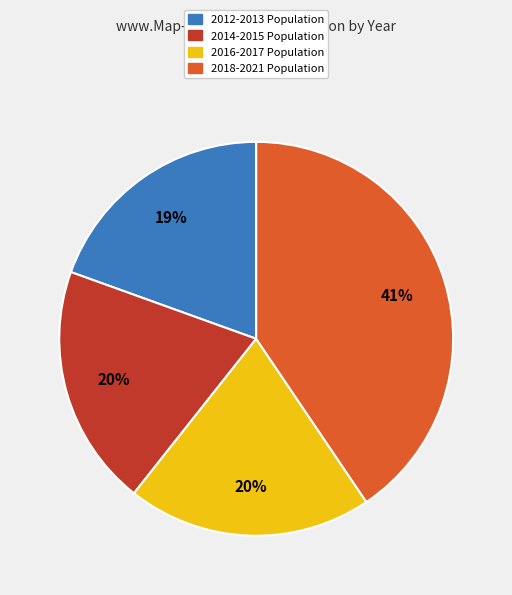

Is there any slice that represents more than half of the pie?

No